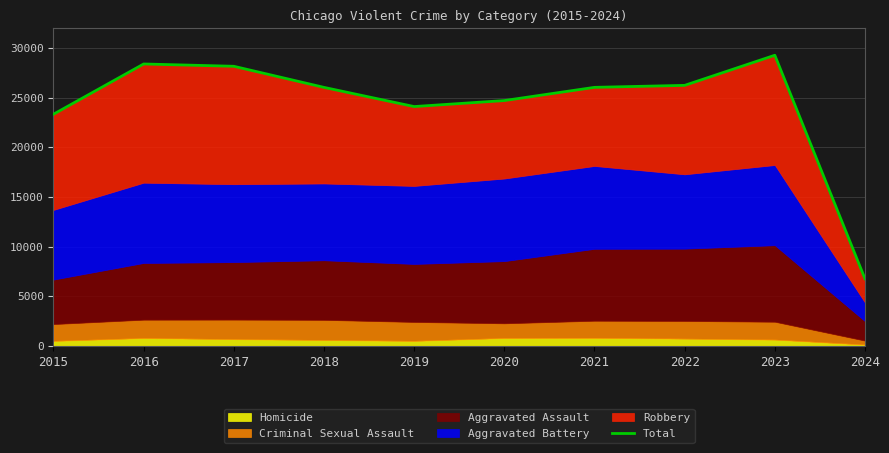

What is the value of the 5th point from the left?

24101